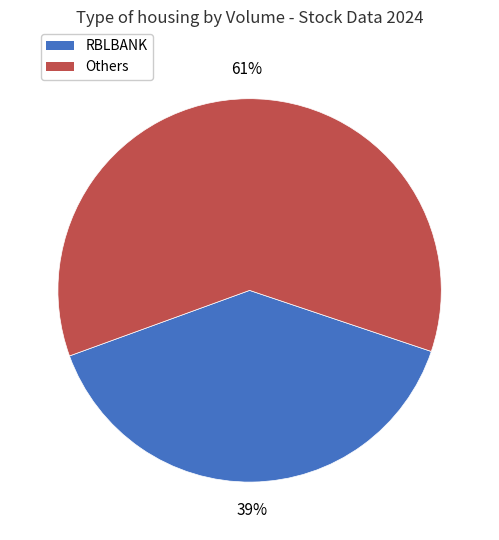

Does any single category account for the majority?

Yes